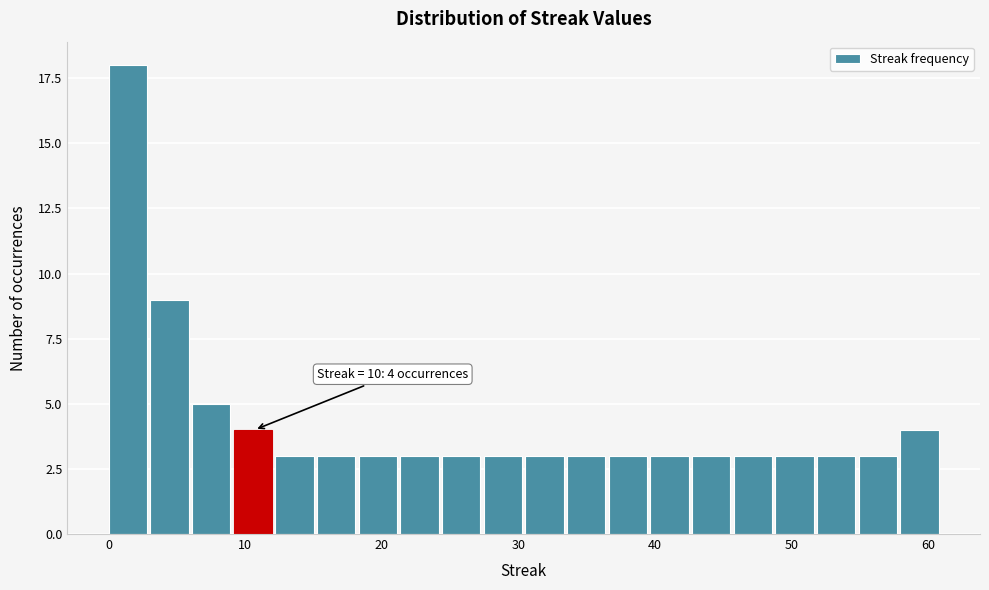

Around what value on the x-axis is the tallest bar? Give the approximate position of its centre, as read against the axis.

1